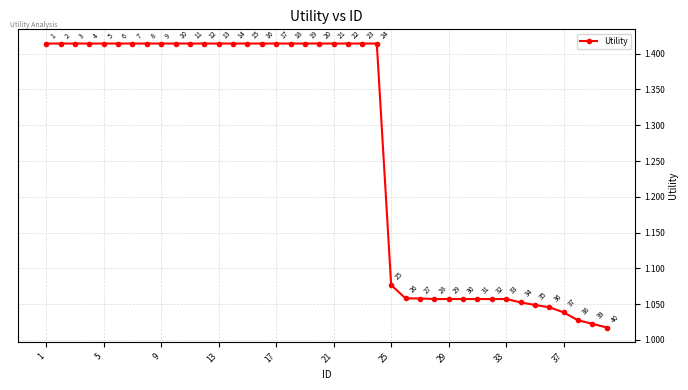

What is the minimum value shown in the chart?

1.0